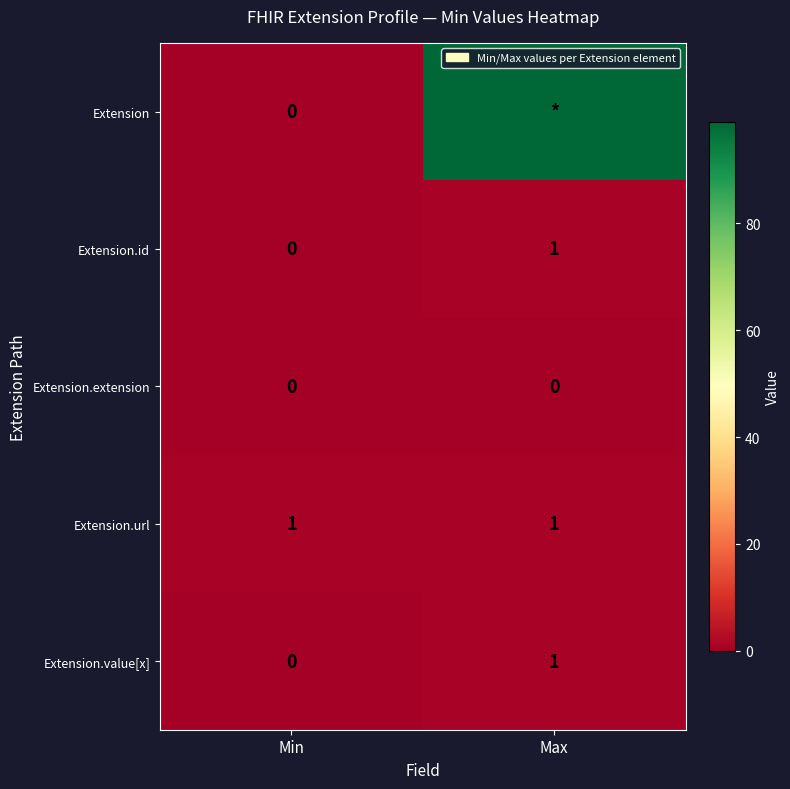

Which label corresponds to the smallest value in the chart?

Min